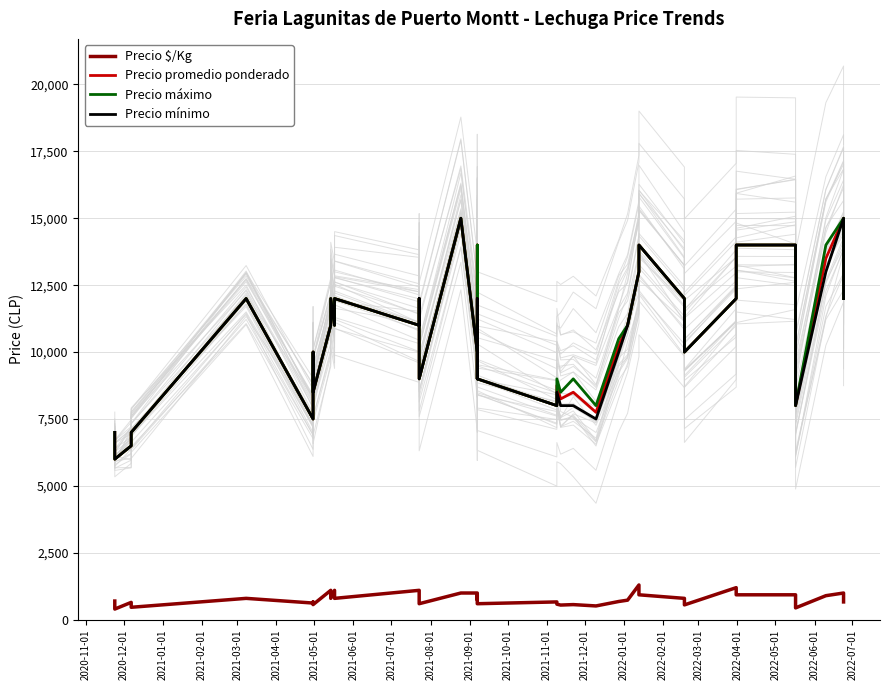

The Precio $/Kg series shows 1737 at 2021-11-01. True or false?

False